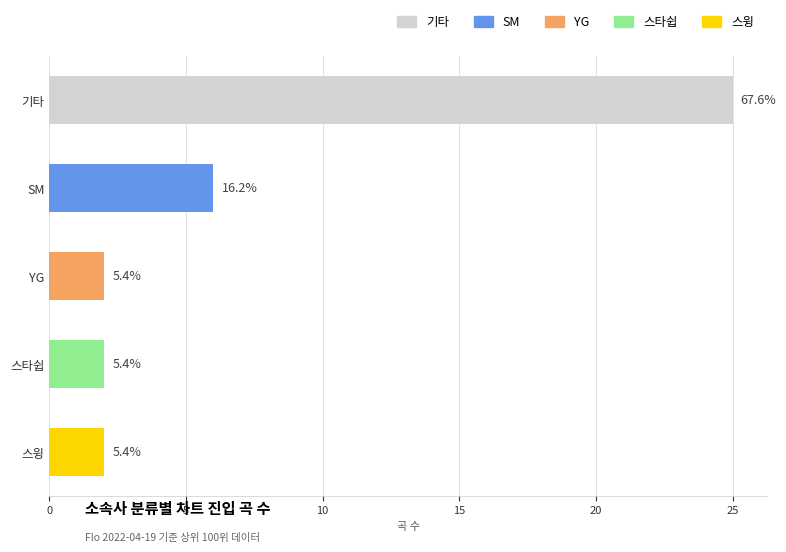

How many bars are there in total?

5